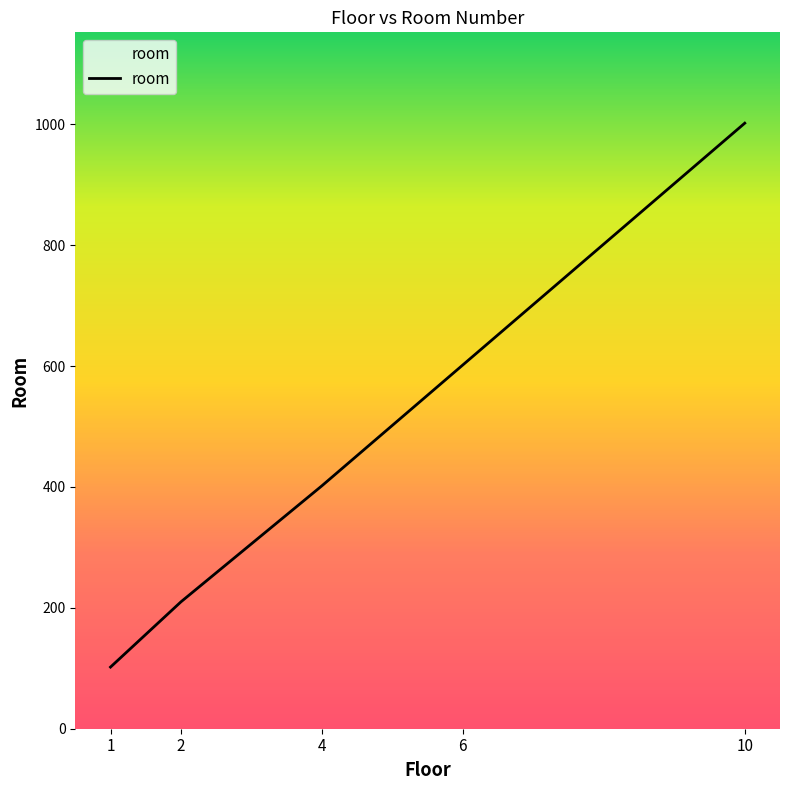

Reading right to left, list all the values displayed in this chart.

10=1002	6=602	4=402	2=210	1=102